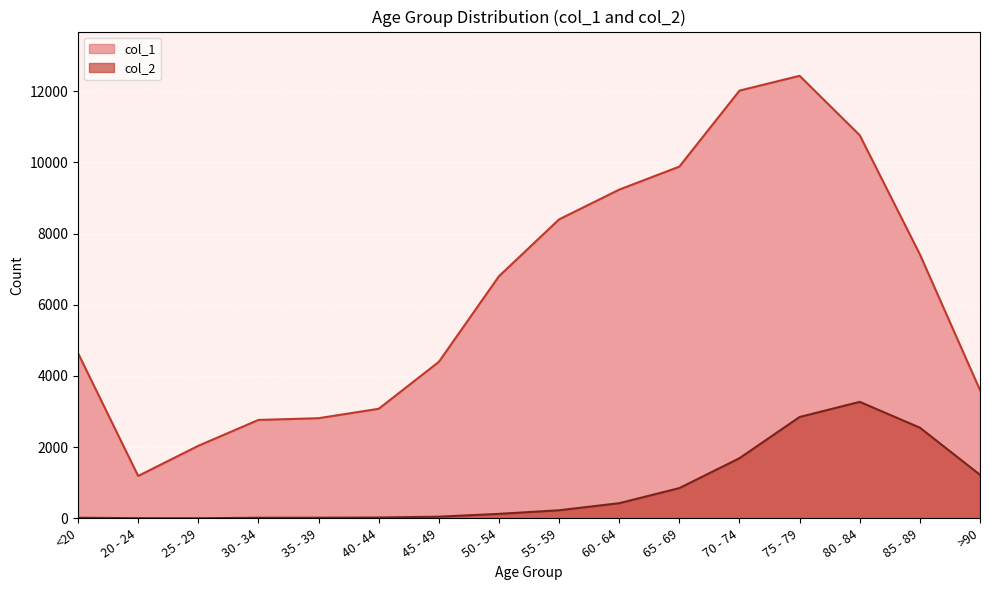

What is the difference between the maximum and minimum values in the col_2 series?

3270